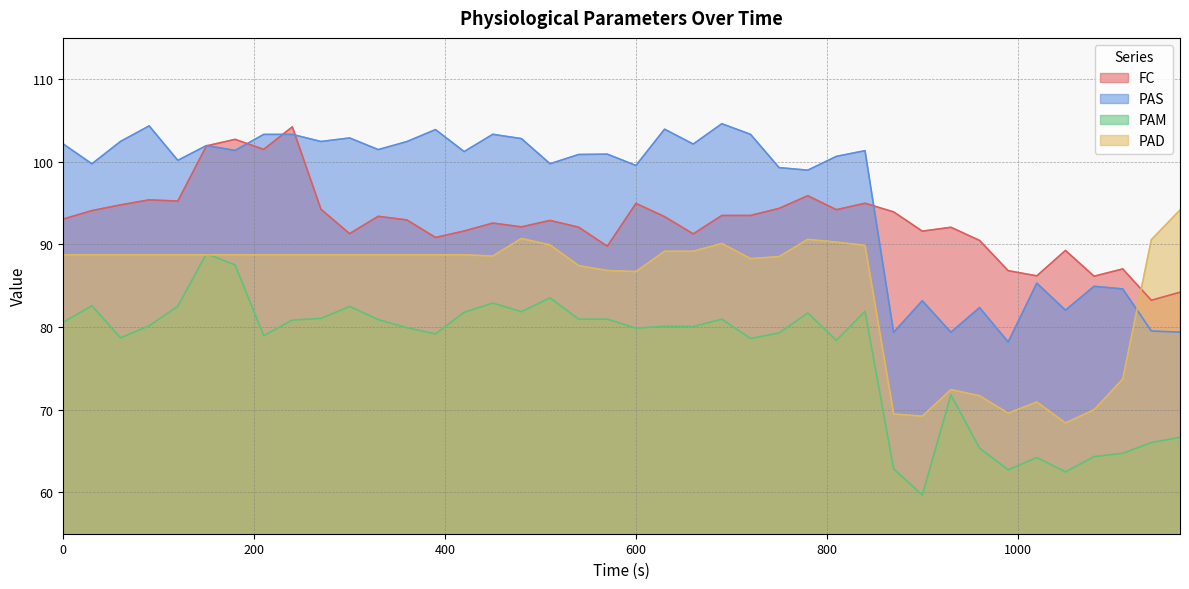

True or false: FC and PAM intersect in this chart.

False